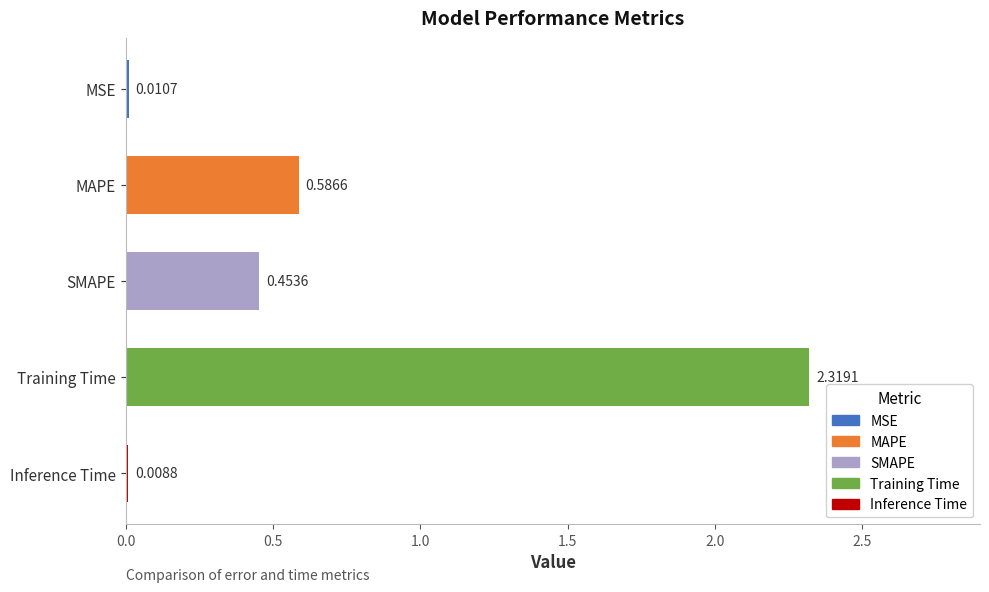

Rank the categories by value from highest to lowest.

Training Time, MAPE, SMAPE, MSE, Inference Time